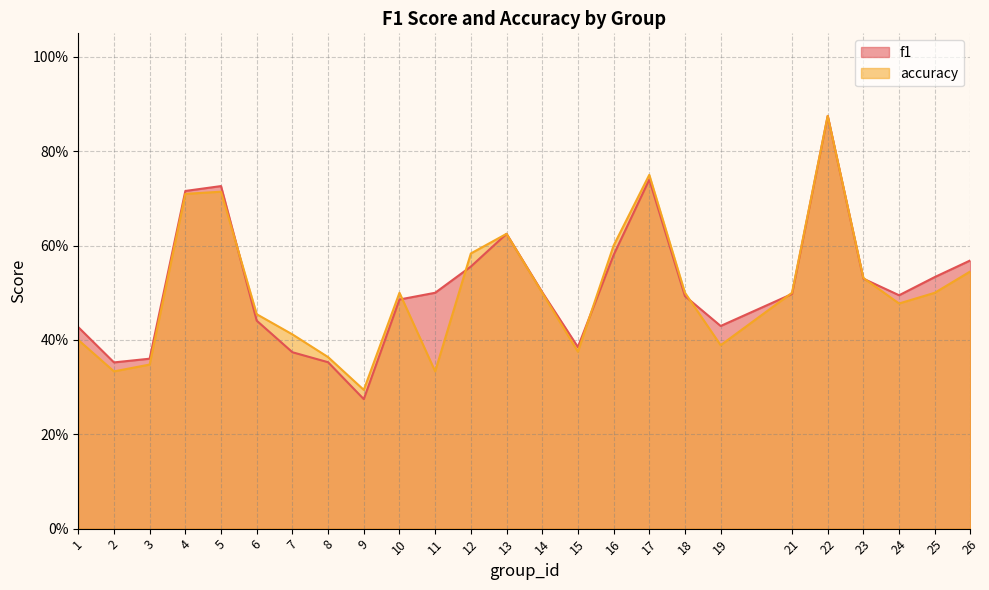

Which category has the highest value across all series?

22